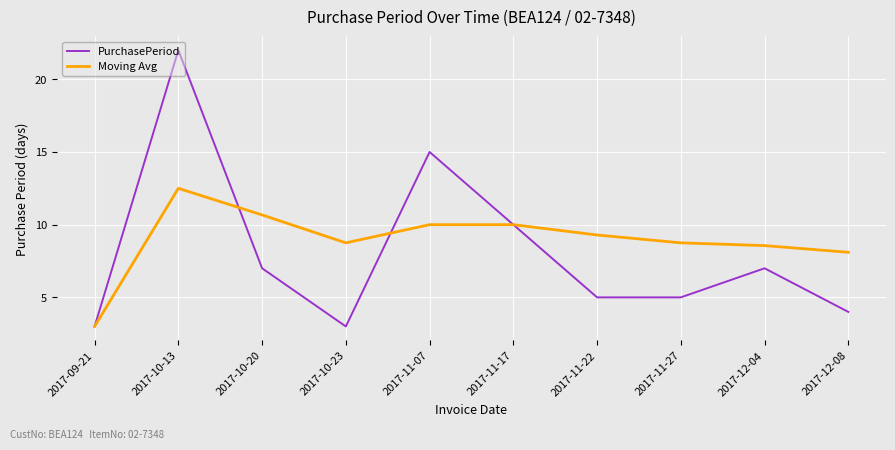

Where is PurchasePeriod nearest to the value 12?

2017-11-17